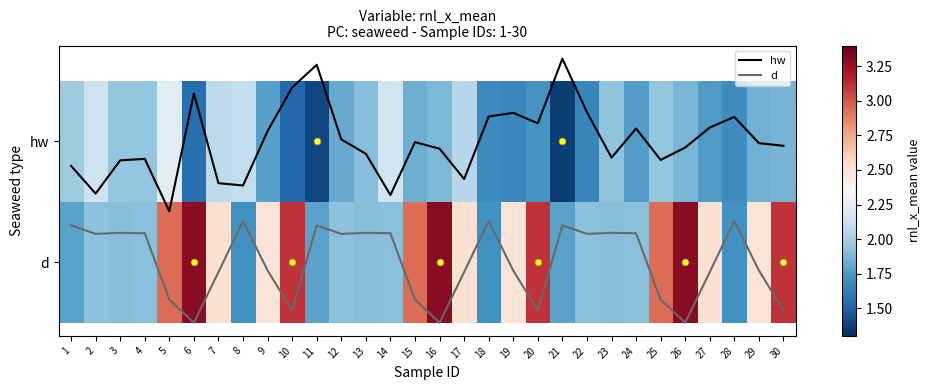

Which category has the lowest value across all series?

21